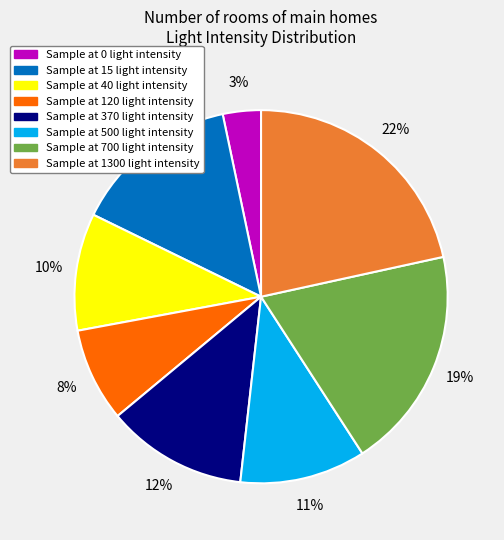

To the nearest percent, what is the average slice percentage?

12%